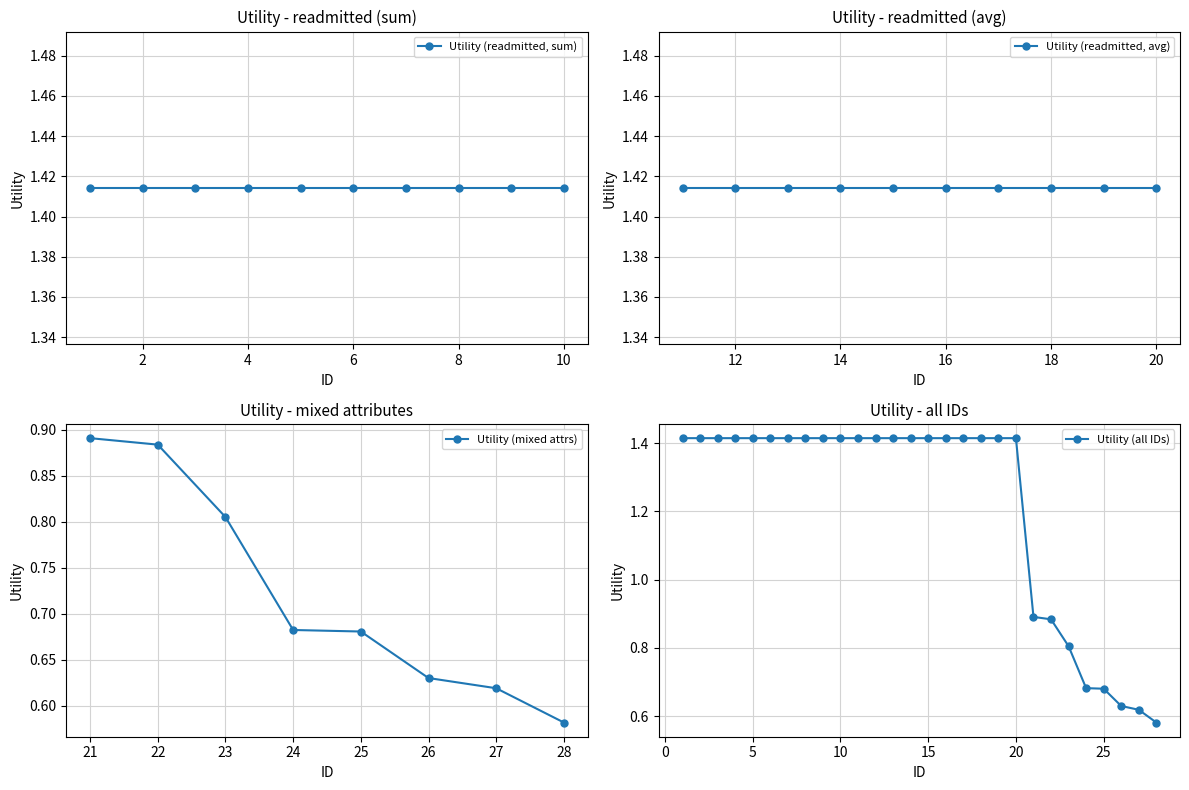

At which label is Utility (mixed attrs) closest to 0?

28